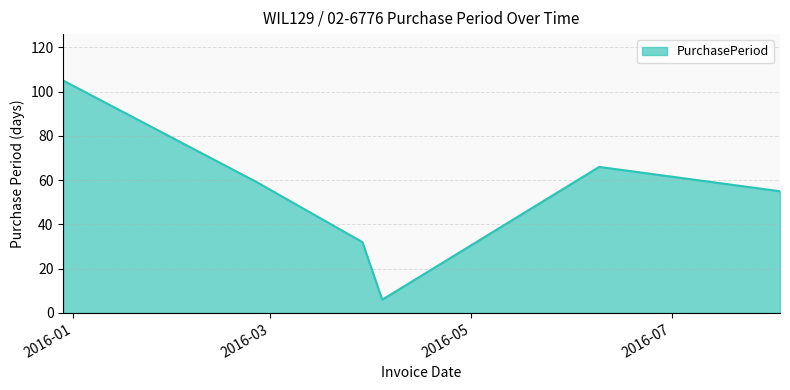

How many lines are shown in the chart?

1